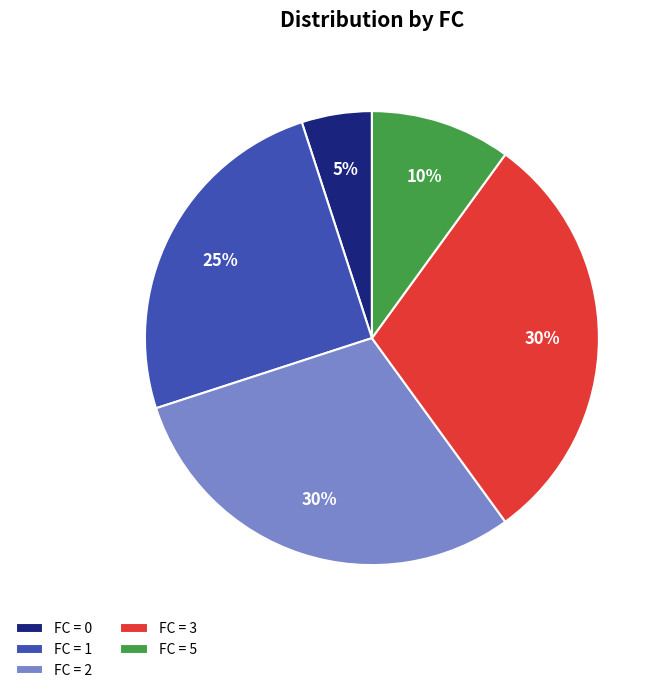

The FC = 2 slice represents 45% of the pie. True or false?

False